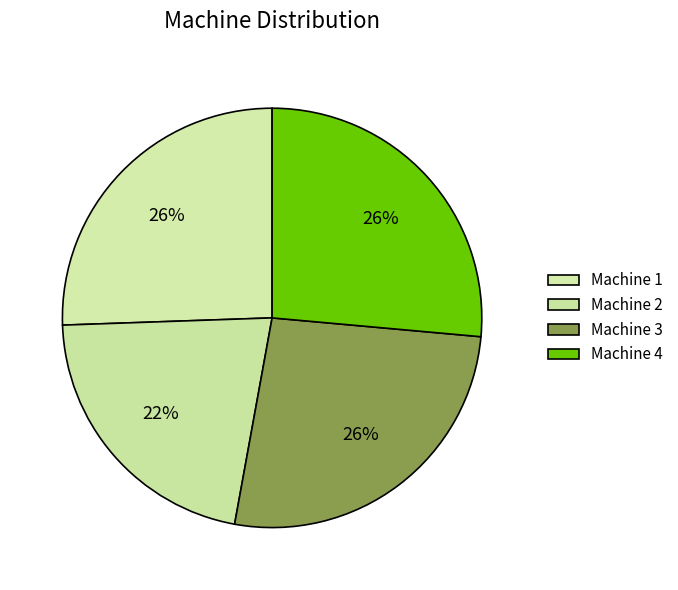

What is the smallest slice in the pie chart?

Machine 2